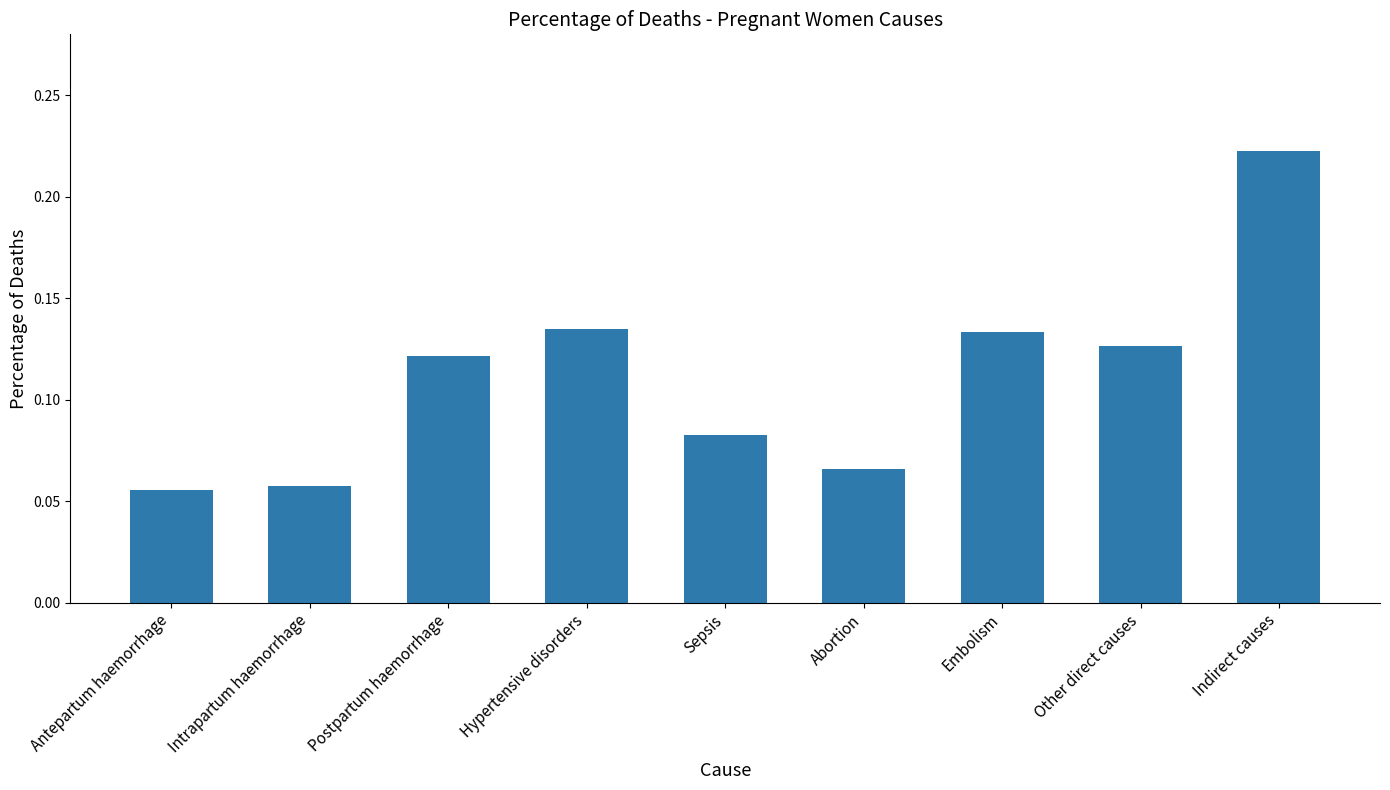

At which category does the chart reach its peak across all series?

Indirect causes